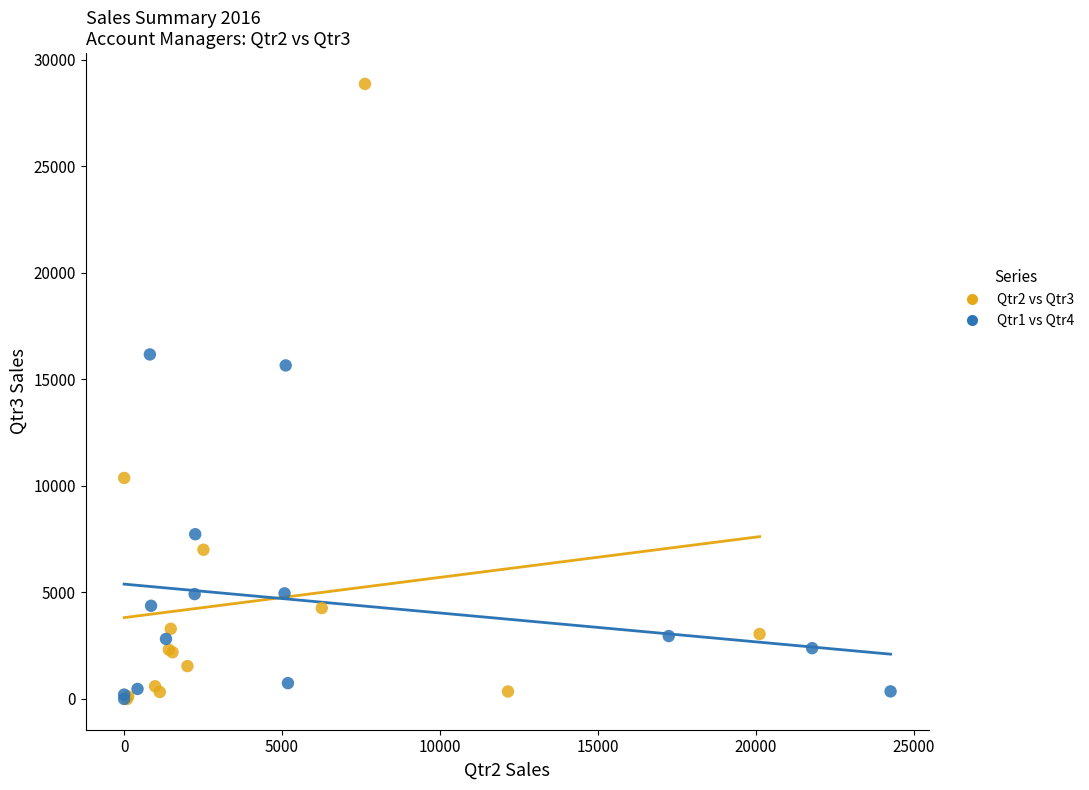

Which series has the widest spread of Y values?

Qtr2 vs Qtr3